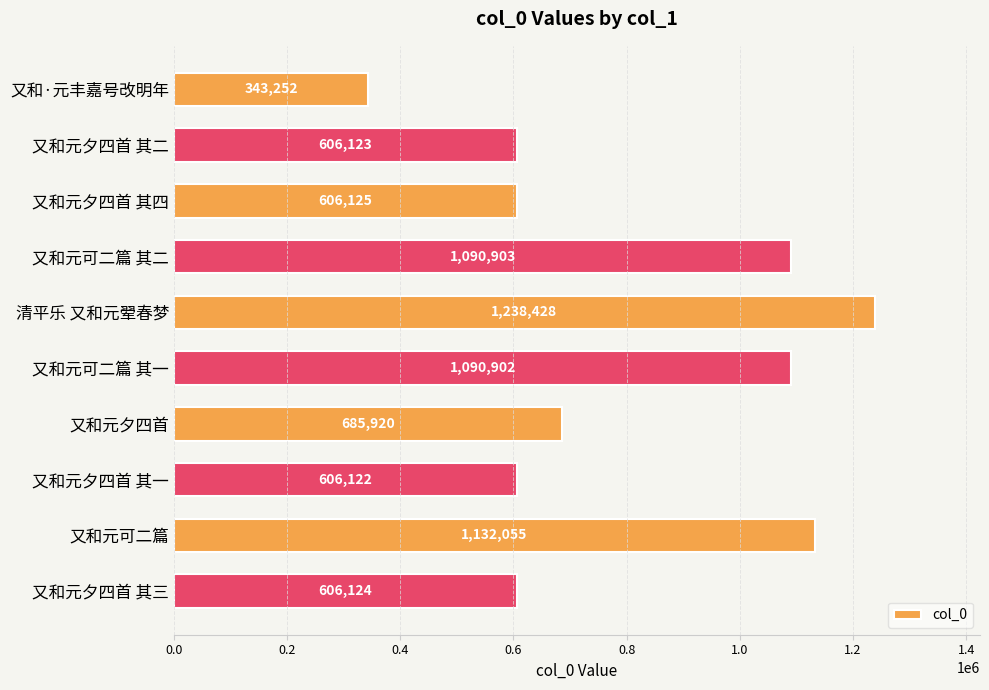

How many categories are shown in the chart?

10